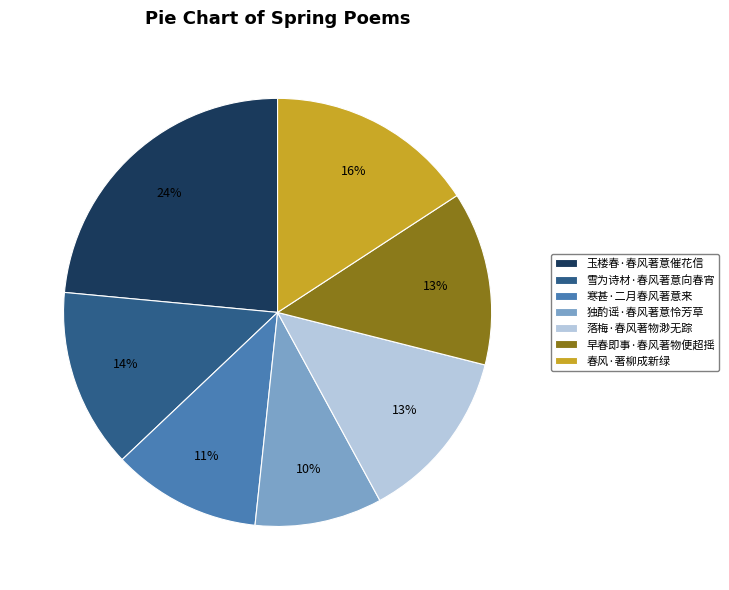

Approximately how many times larger is the value at 玉楼春·春风著意催花信 compared to 独酌谣·春风著意怜芳草?

2.4